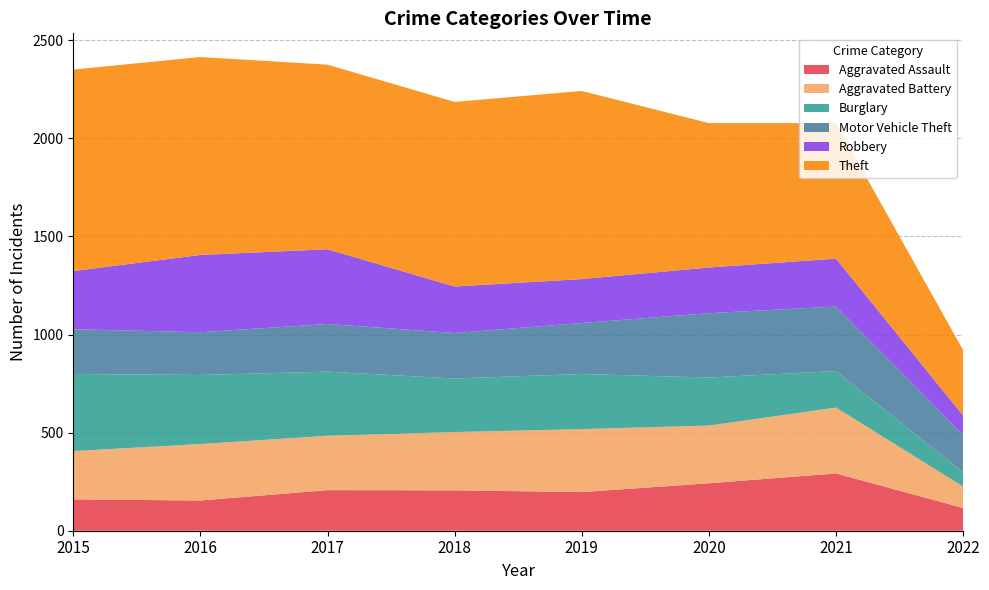

Reading right to left, list all the values displayed in this chart.

Aggravated Assault: 116	292	242	197	206	207	154	160
Aggravated Battery: 109	336	294	321	297	277	288	246
Burglary: 73	186	245	281	273	327	352	393
Motor Vehicle Theft: 190	329	328	260	232	243	218	228
Robbery: 99	244	233	224	237	381	394	297
Theft: 333	691	736	959	941	941	1009	1027